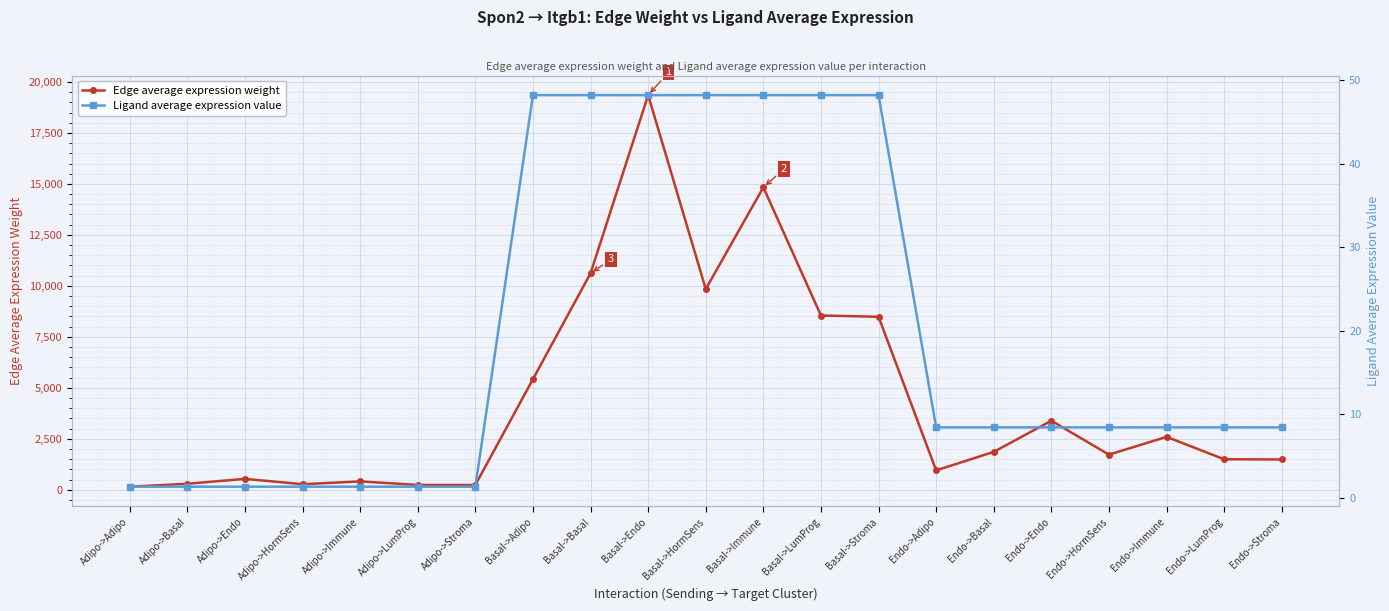

What is the label of the 3rd point from the left?

Adipo->Endo